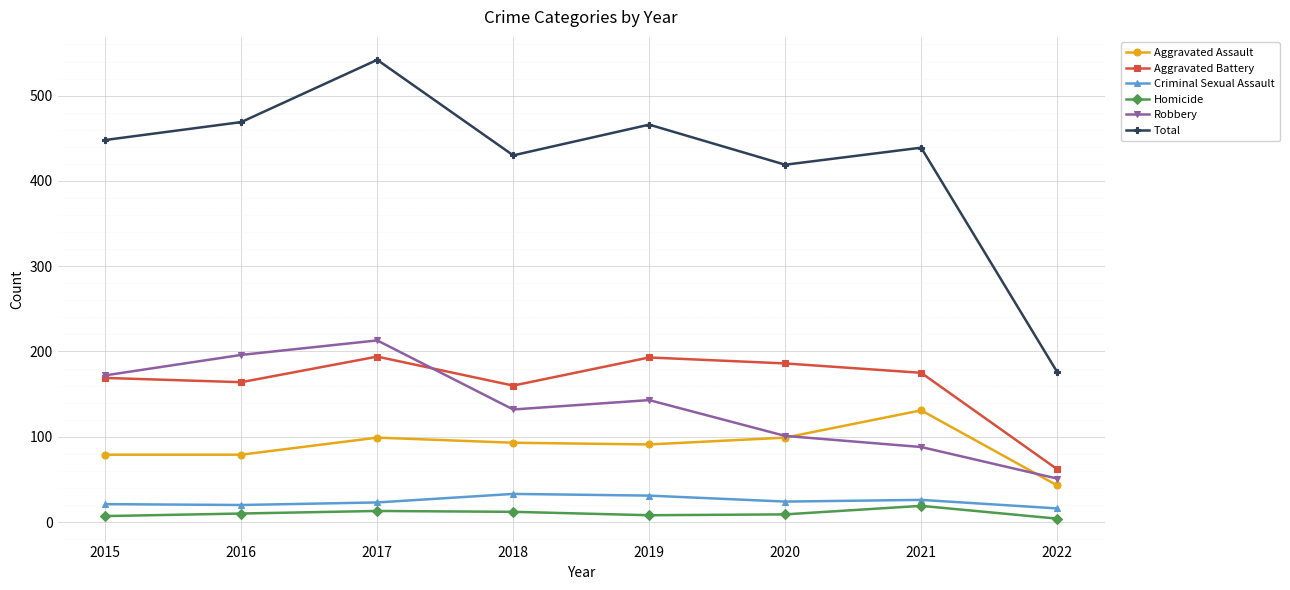

True or false: Homicide and Aggravated Assault cross at least once.

False